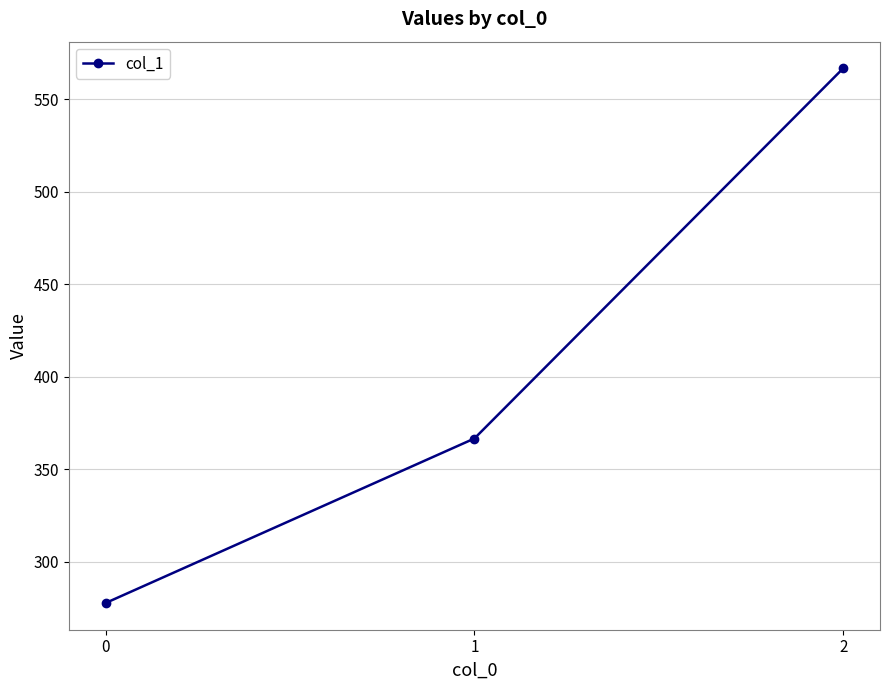

Reading right to left, what are all the values shown in this chart?

2=566.7	1=366.7	0=277.8